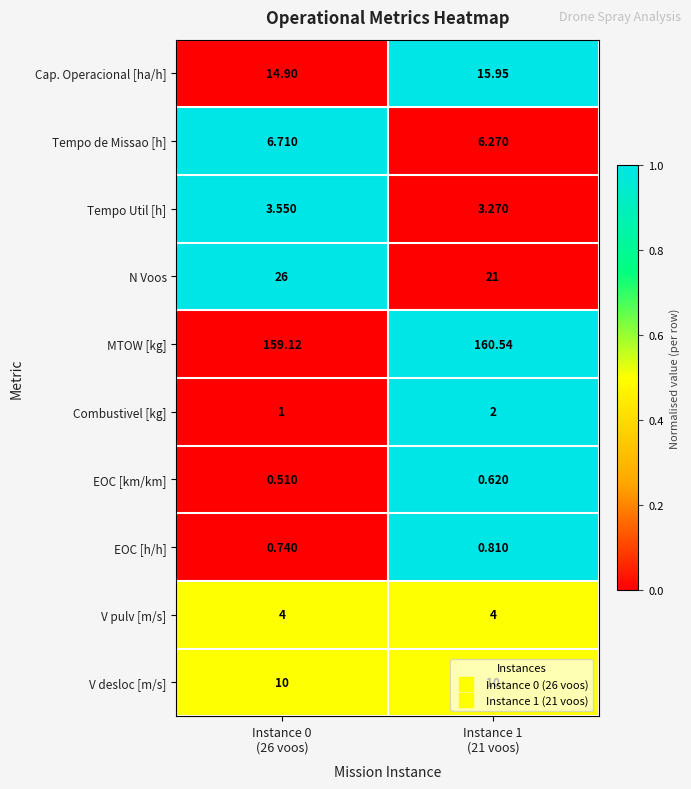

List the series in order of their peak value, highest first.

MTOW [kg], N Voos, Cap. Operacional [ha/h], V desloc [m/s], Tempo de Missao [h], V pulv [m/s], Tempo Util [h], Combustivel [kg], EOC [h/h], EOC [km/km]